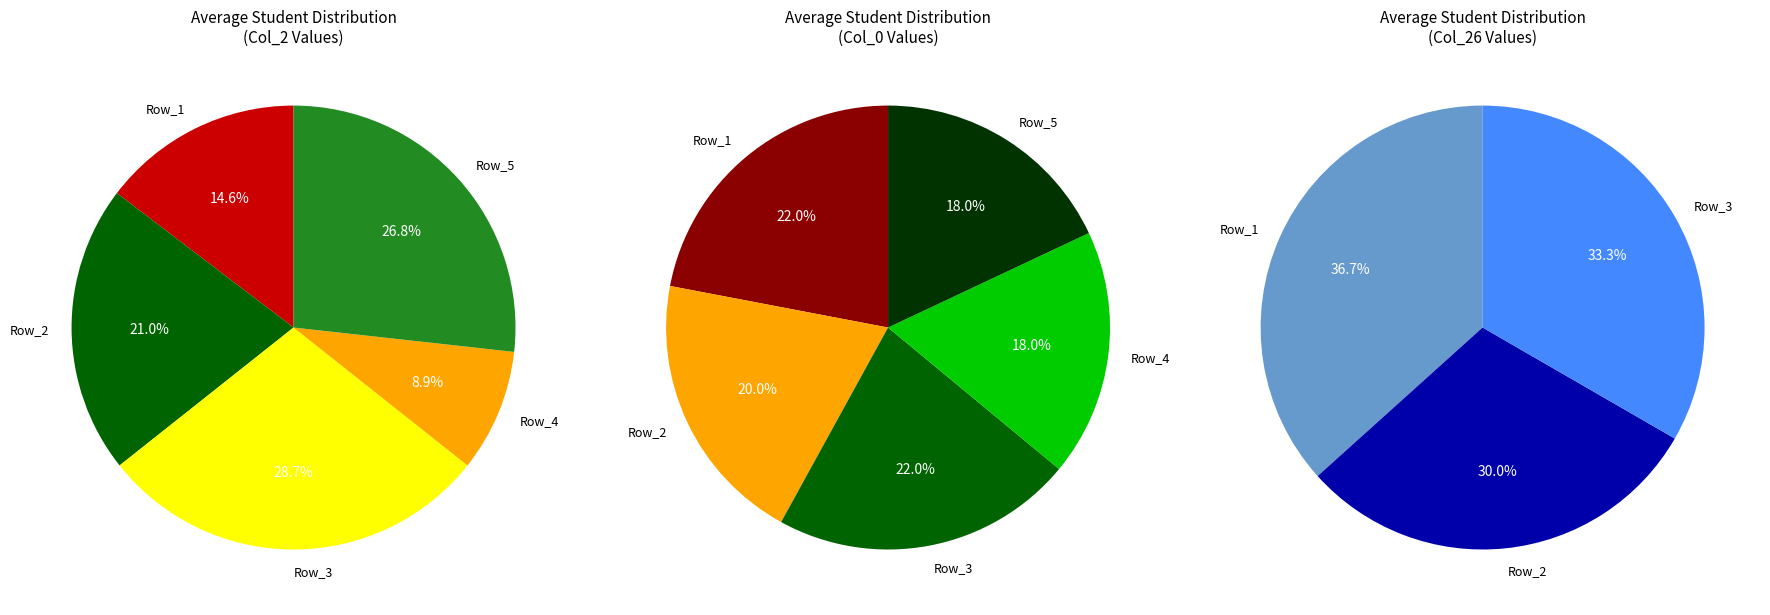

Is it true that Row_4 is 9% of the pie?

True